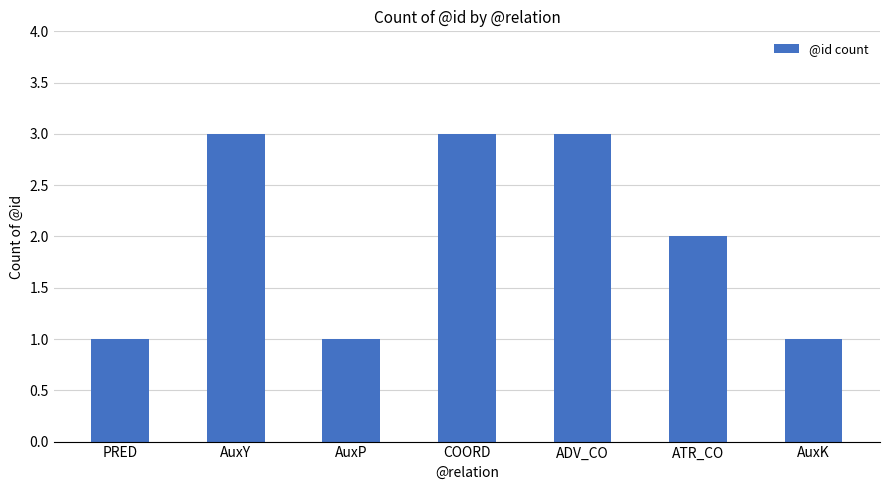

Reading left to right, extract all data points from this chart.

1	3	1	3	3	2	1